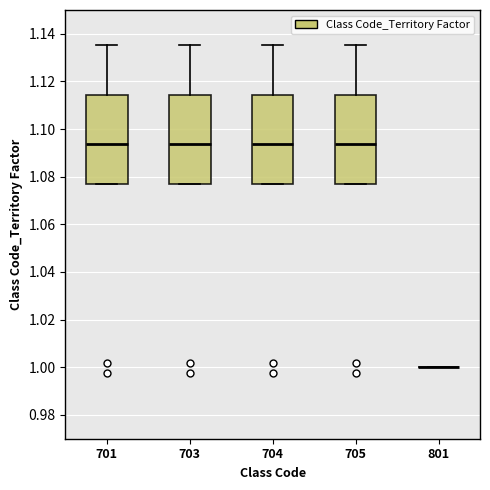

Where does the median line of the box at x = 701 sit on the y-axis? The values are not printed on the chart, so give them approximately, as read against the axis.

1.094